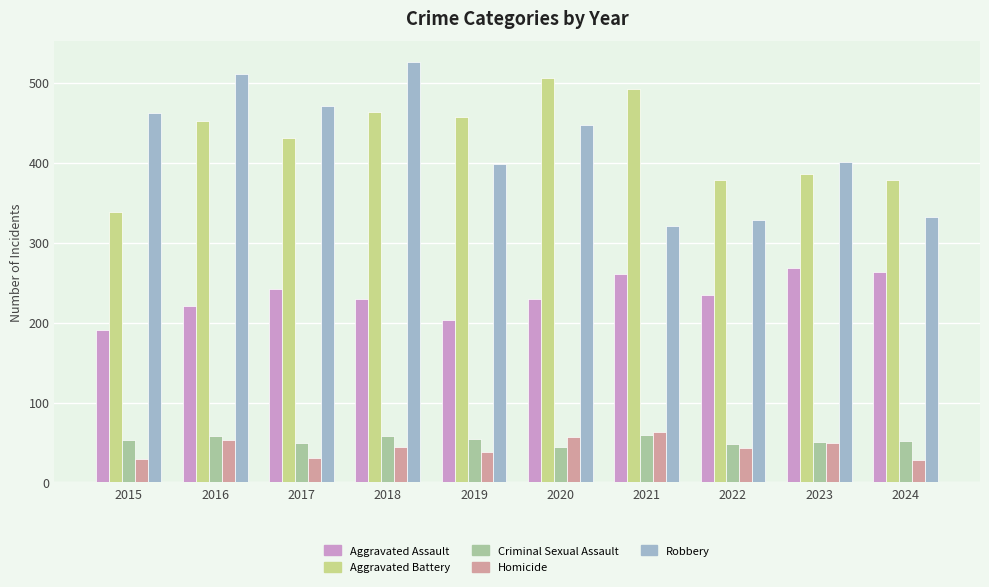

The value of Aggravated Assault at 2016 is 376. True or false?

False